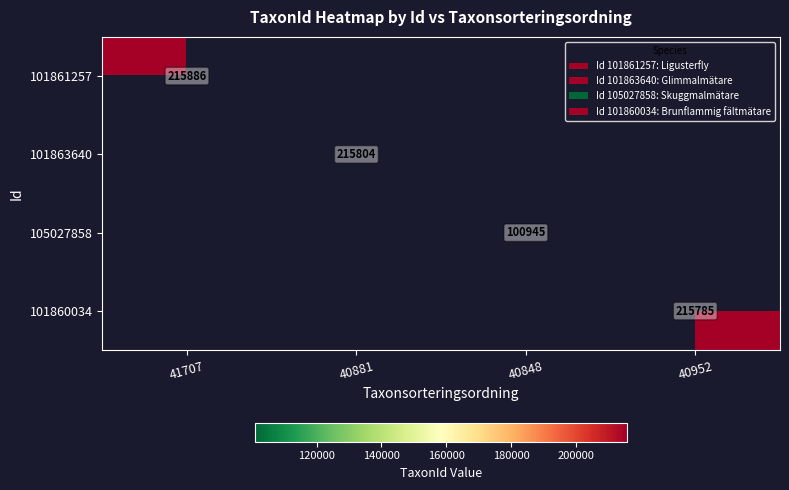

Is it true that 101860034 equals 119073 at 40952?

False